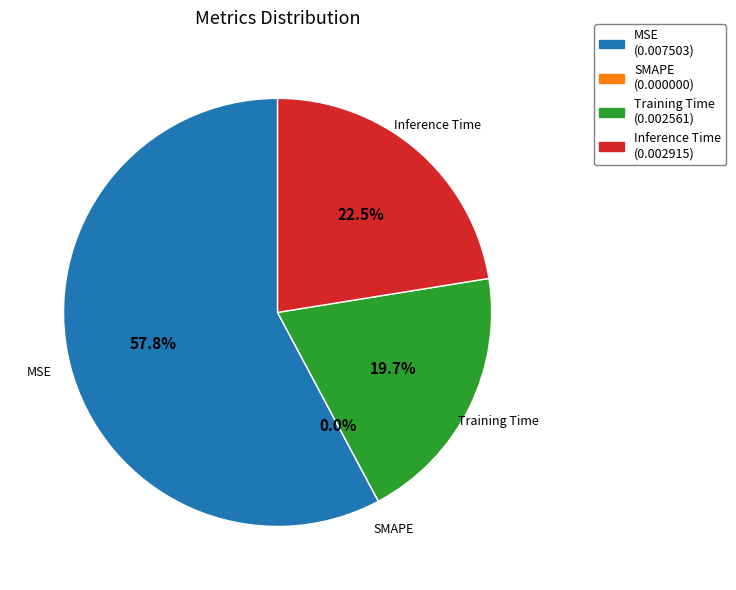

Which category accounts for the majority?

MSE